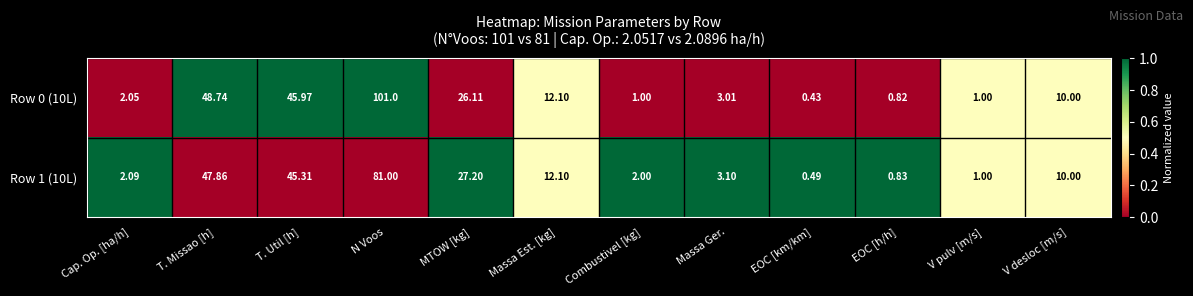

Rank the categories by Row 1 (10L) value from highest to lowest.

N Voos, T. Missao [h], T. Util [h], MTOW [kg], Massa Est. [kg], V desloc [m/s], Massa Ger., Cap. Op. [ha/h], Combustivel [kg], V pulv [m/s], EOC [h/h], EOC [km/km]